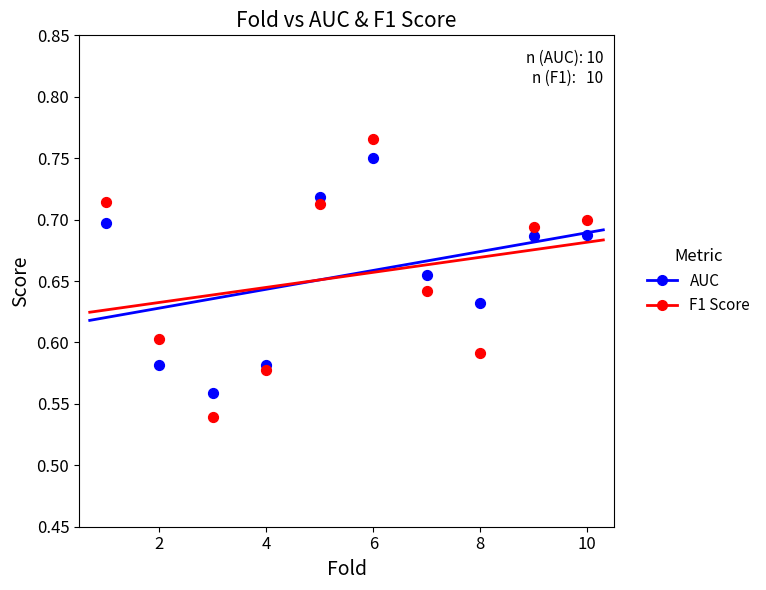

Which series reaches the minimum Y coordinate?

F1 Score